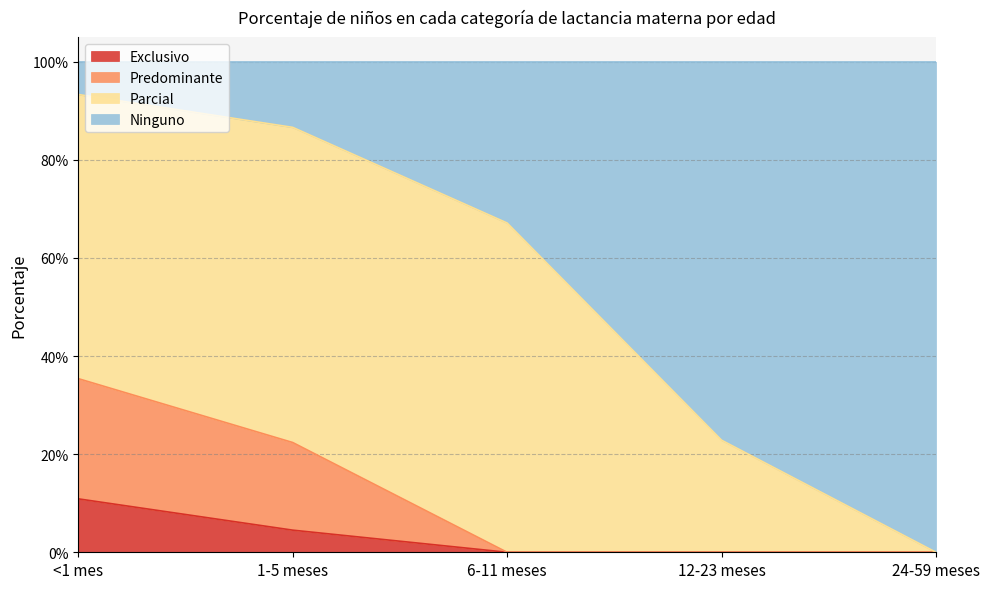

Which category has the lowest value in the Exclusivo series?

6-11 meses